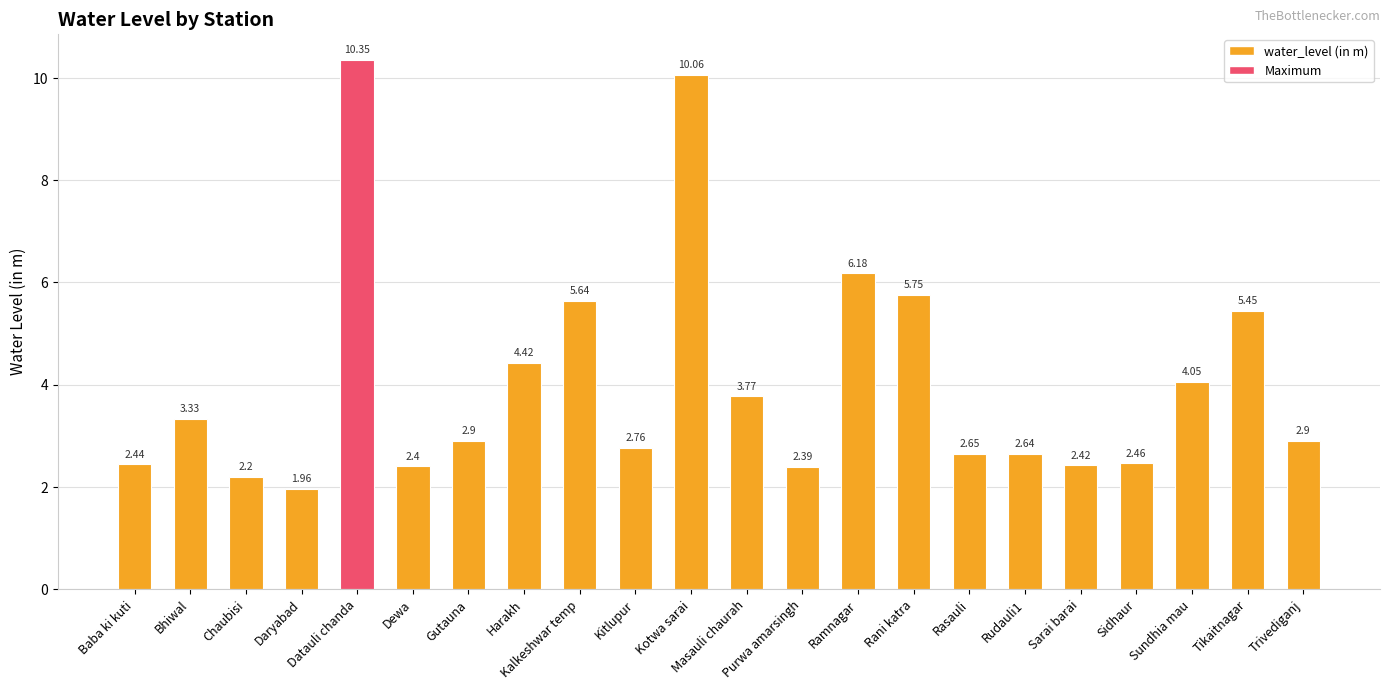

Which has a higher value, Sidhaur or Kitlupur?

Kitlupur